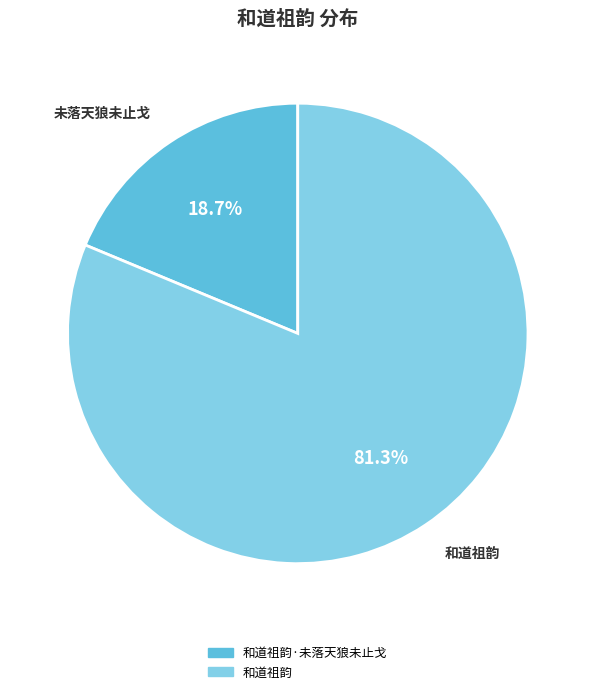

Is there any slice that represents more than half of the pie?

Yes